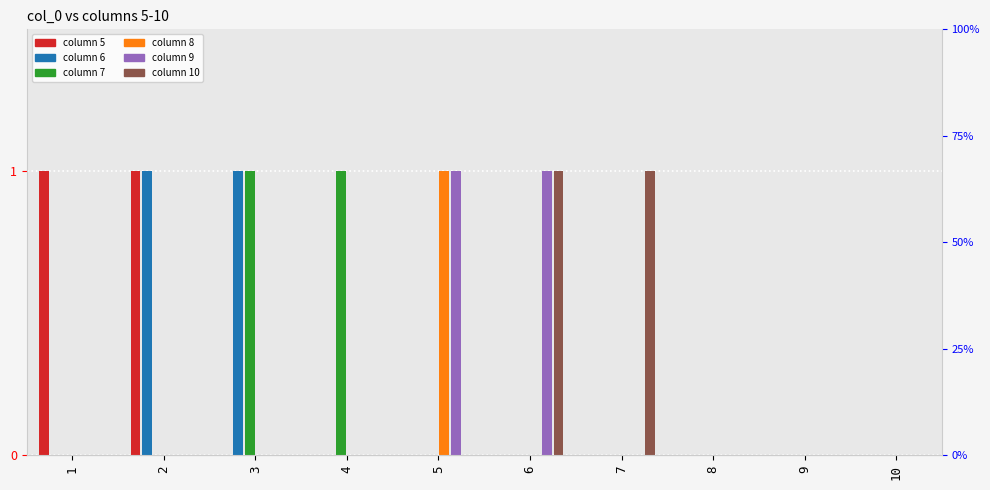

How many groups of bars are there?

10